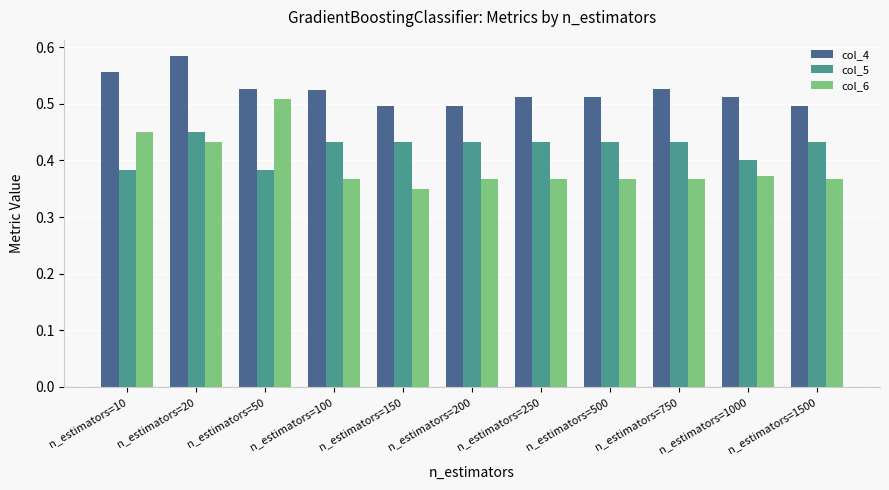

Where is col_6 nearest to the value 0?

n_estimators=150